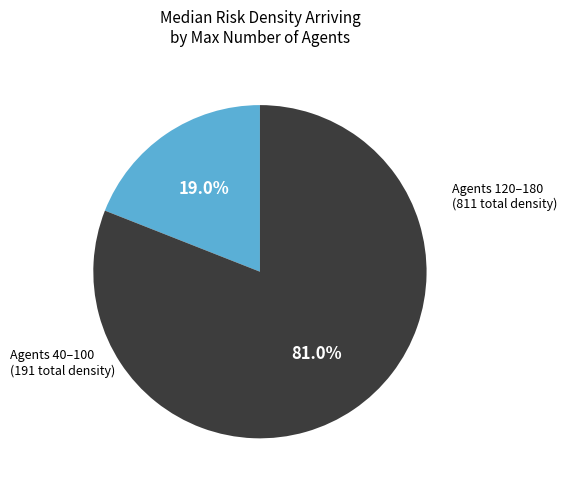

Is there a majority slice in this chart?

Yes